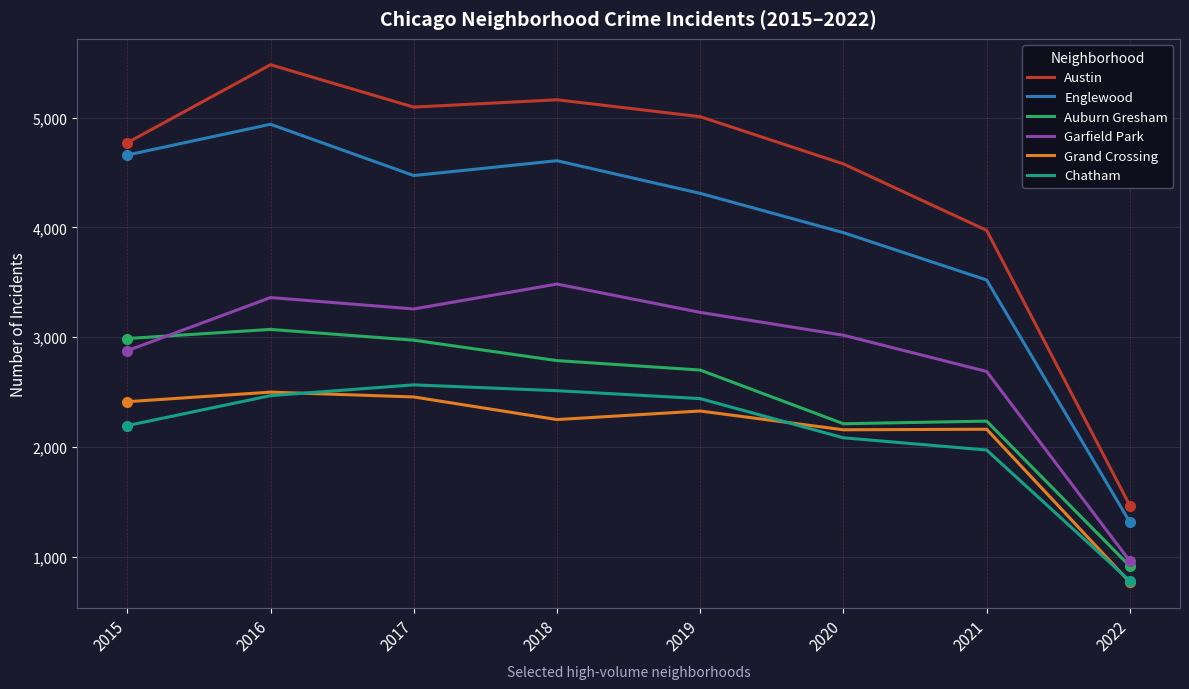

What is the greatest value displayed?

5481